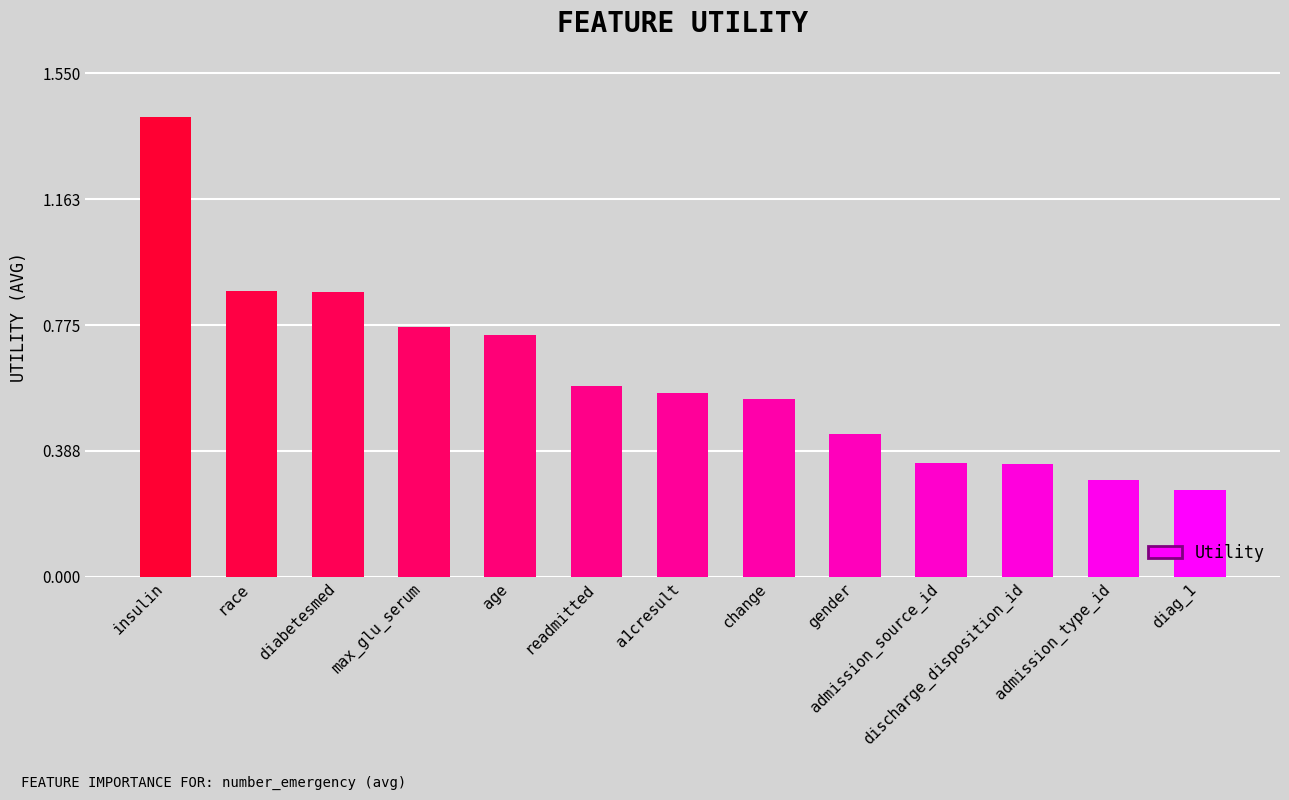

How many values are between 0 and 1?

12